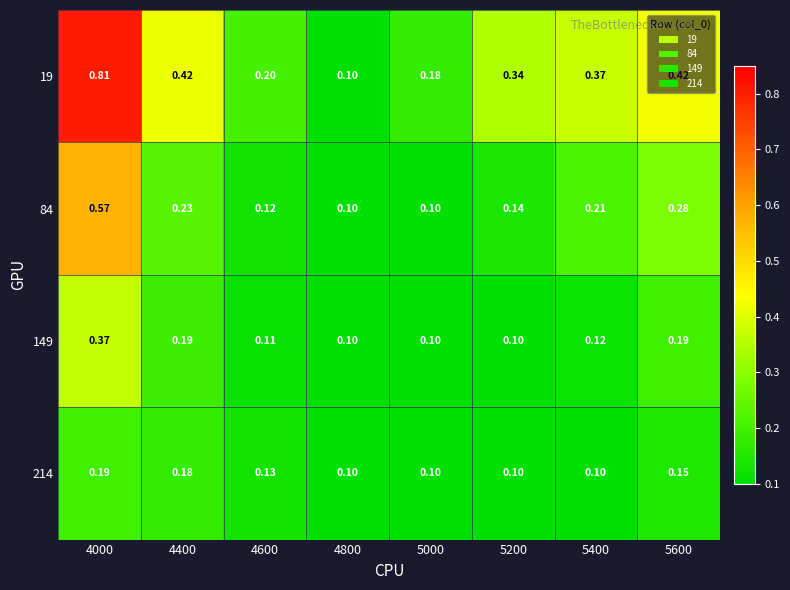

Is the value of 19 at 5600 greater than the value of 84 at 4400?

Yes